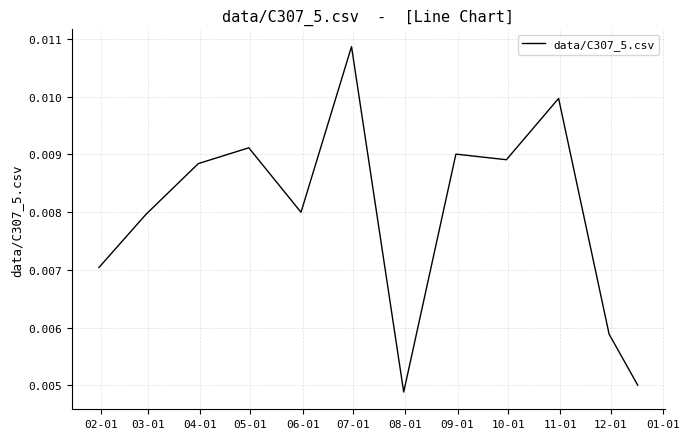

Count the values in the range 0 to 1.

12